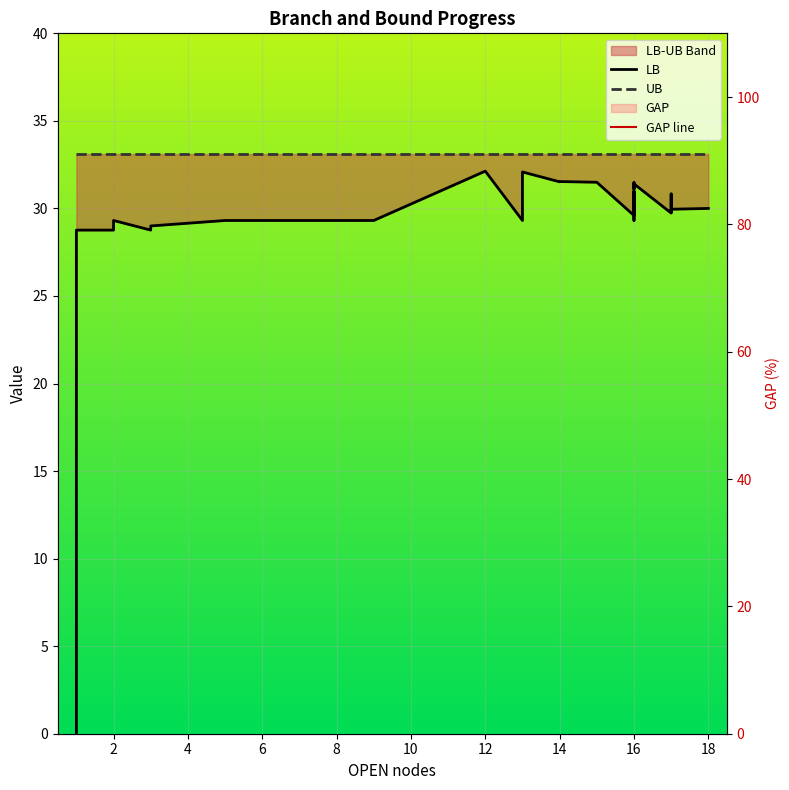

Which category has the lowest value in the GAP line series?

12